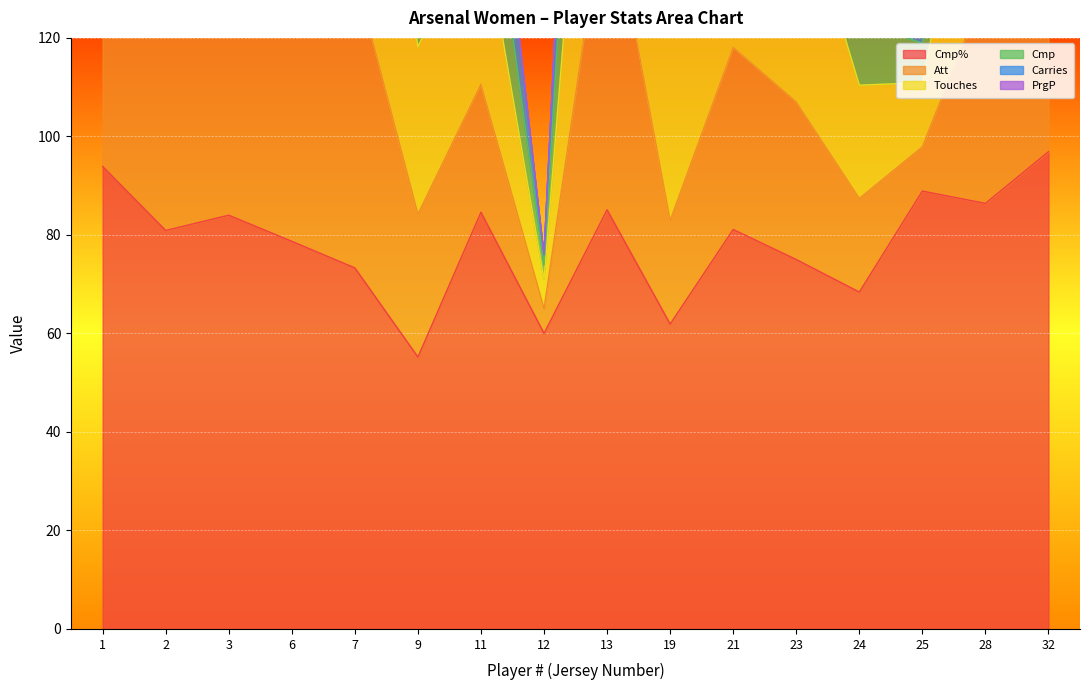

What is the lowest value of the Cmp% series?

55.2